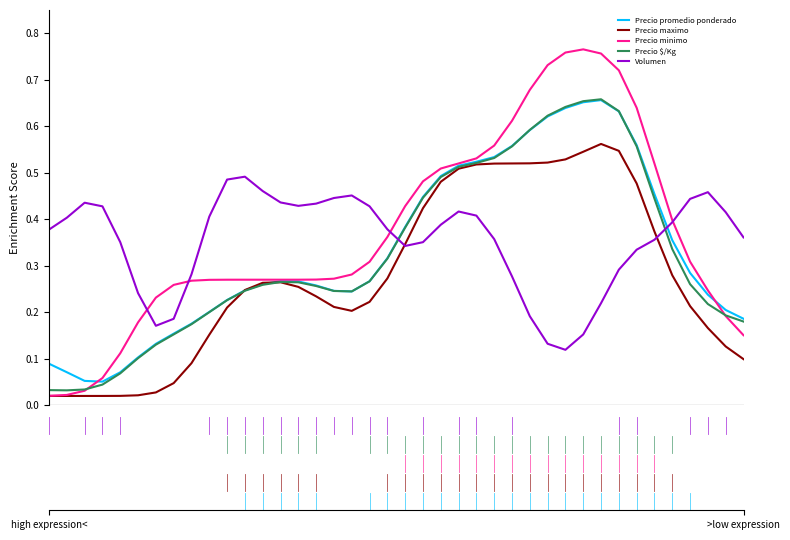

True or false: Precio $/Kg and Volumen cross at least once.

True